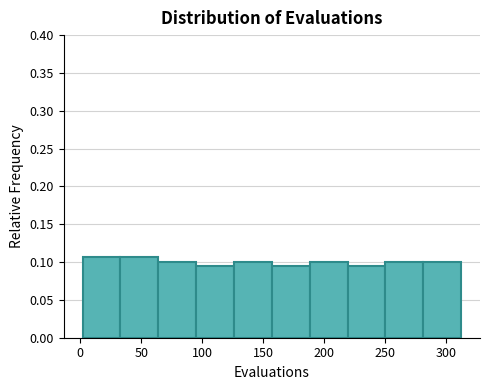

Reading left to right, transcribe this chart: for each bar, give the range it covers on the x-axis and its height. Neither the bar edges nor the heights are printed on the chart, so give them approximately, as read against the axes.

2 to 33: 0.105
33 to 64: 0.105
64 to 95: 0.100
95 to 126: 0.095
126 to 157: 0.100
157 to 188: 0.095
188 to 219: 0.100
219 to 250: 0.095
250 to 281: 0.100
281 to 312: 0.100